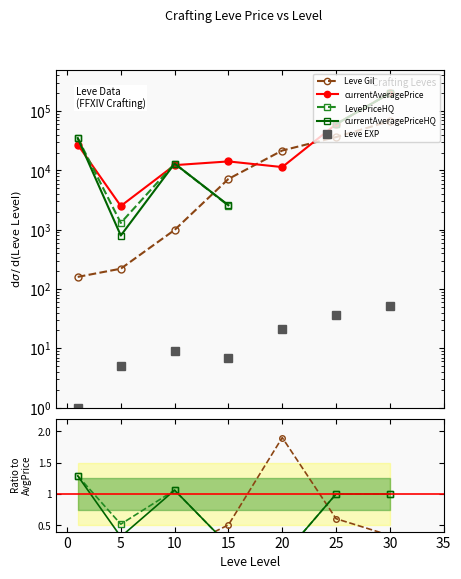

What is the maximum value shown in the chart?

200000.0